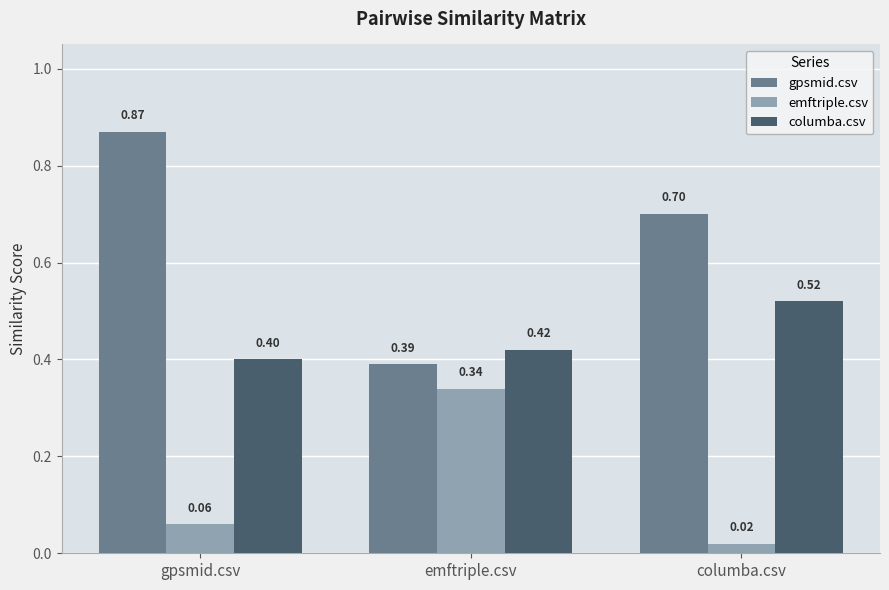

Which category has the lowest value across all series?

columba.csv